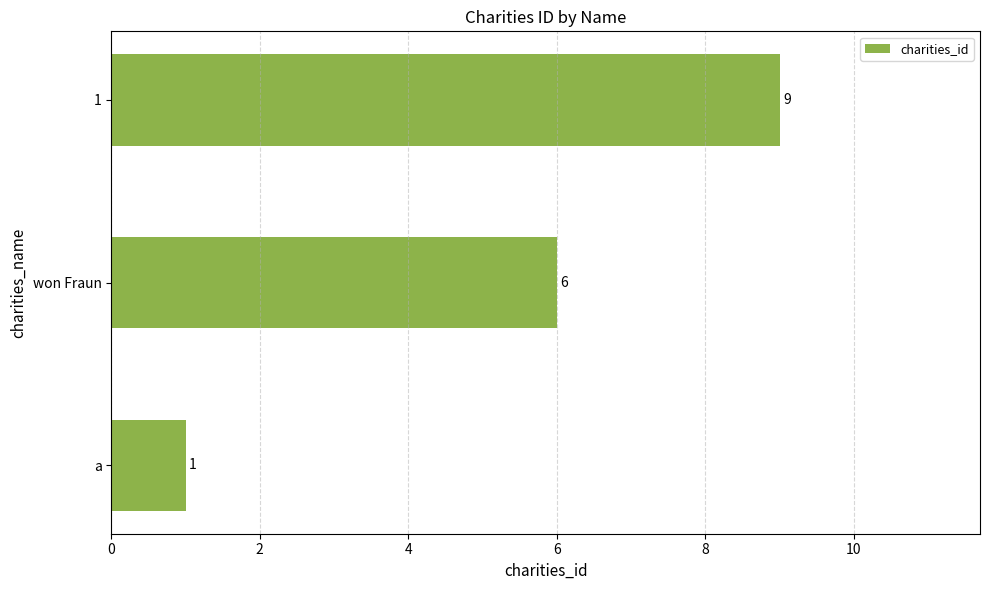

What is the greatest value displayed?

9